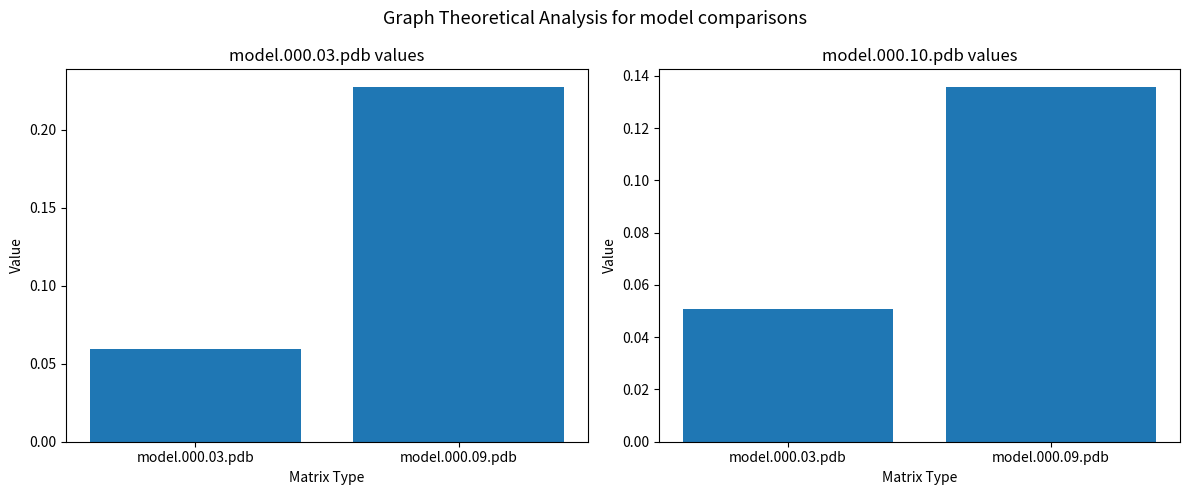

Which has a higher value, model.000.03.pdb or model.000.09.pdb?

model.000.09.pdb